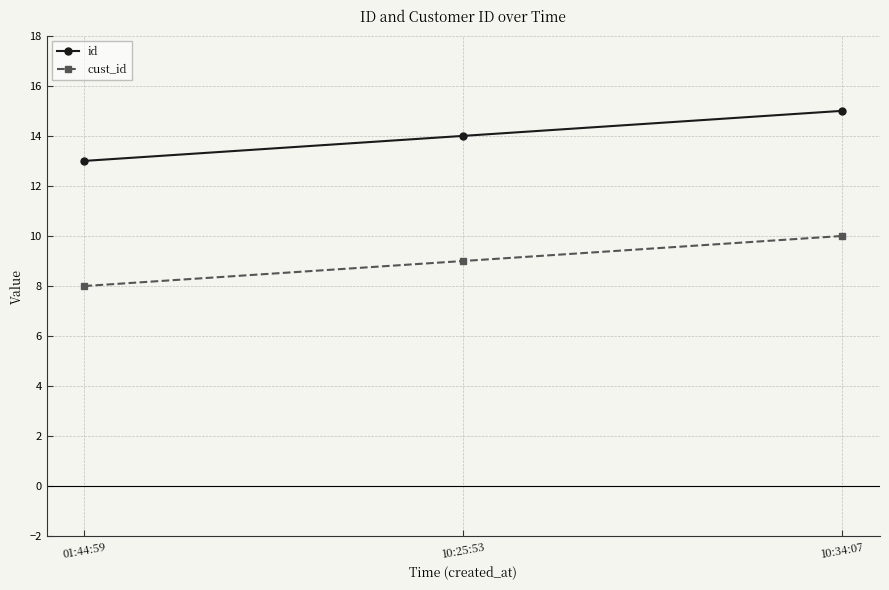

Count the id values in the range 13 to 15.

3